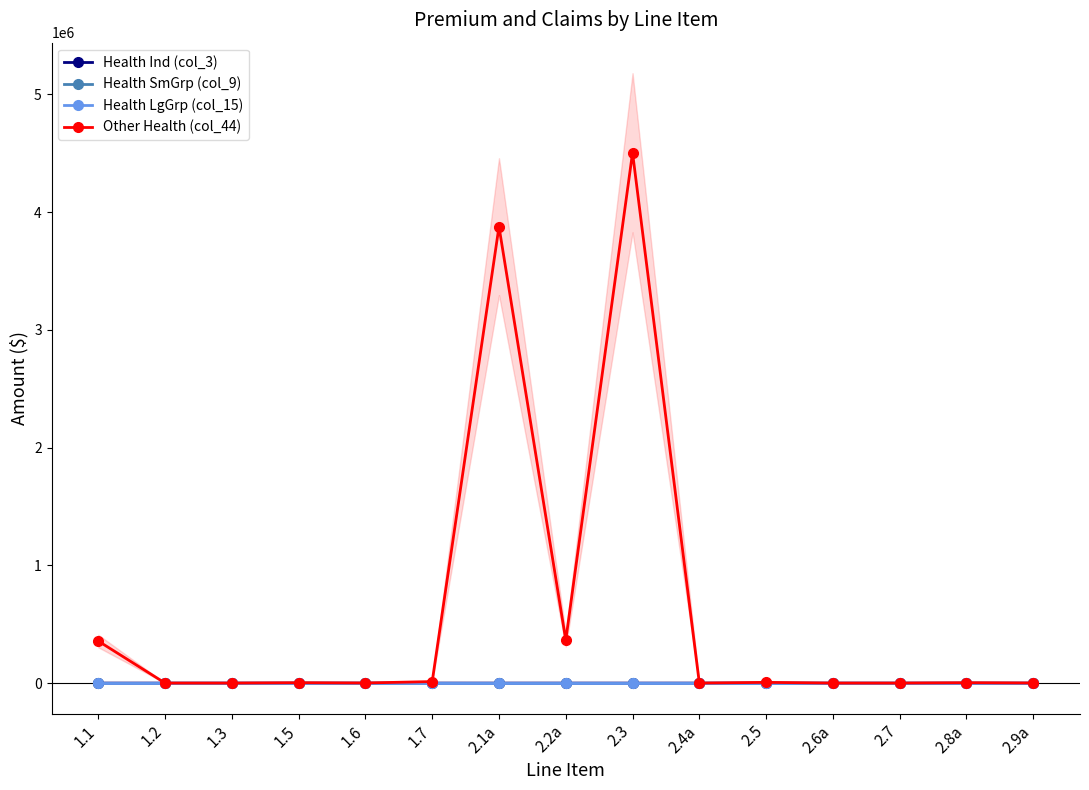

What is the total value across all series at 1.6?

730.0